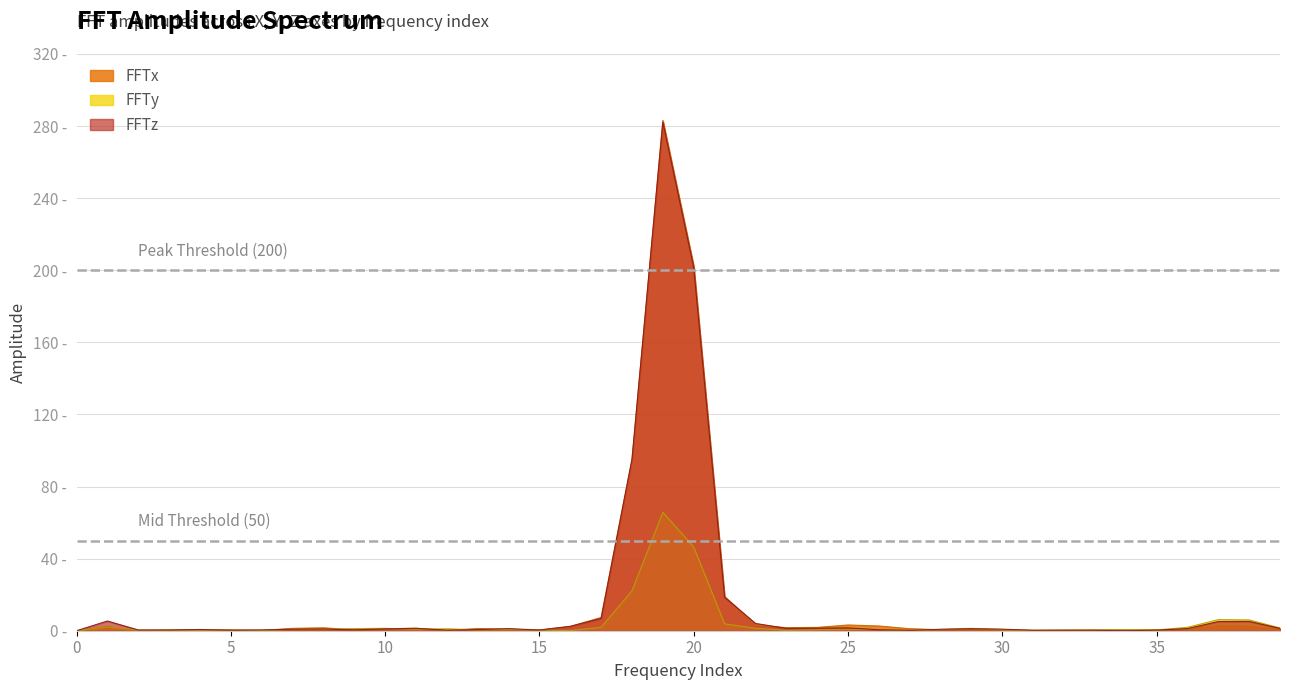

At which category is the sum across all series the highest?

19